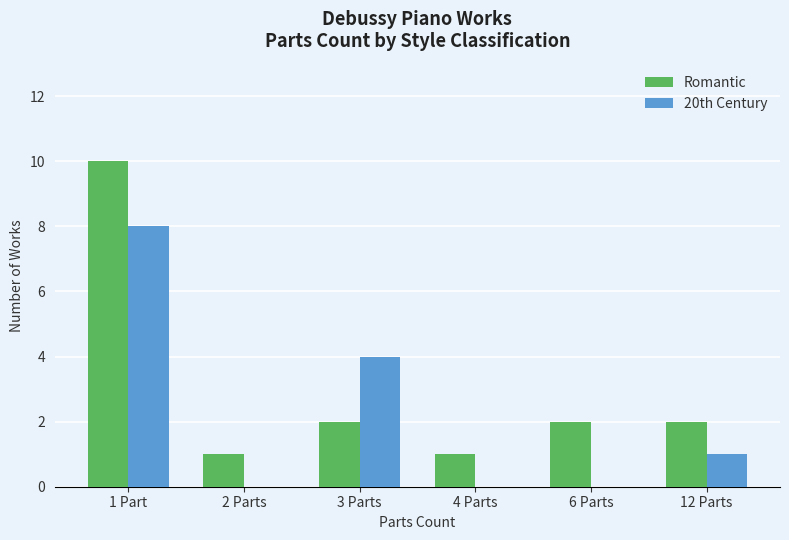

Is the value of Romantic at 6 Parts greater than the value of 20th Century at 2 Parts?

Yes